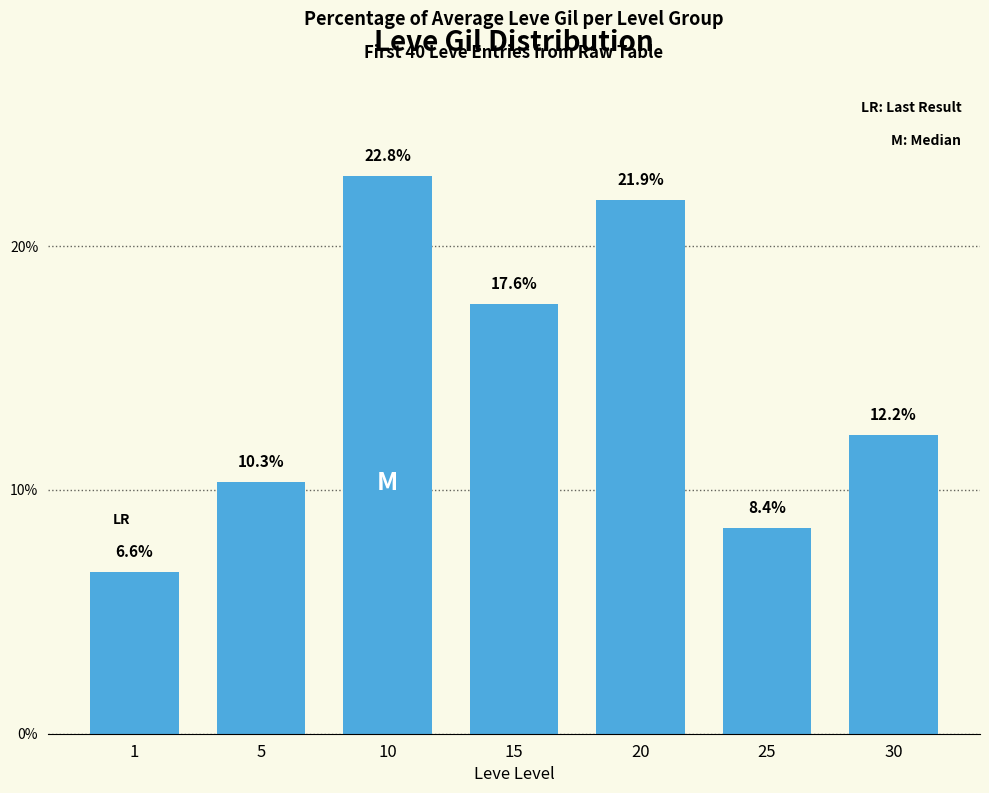

What is the value of the 4th bar from the left?

17.6